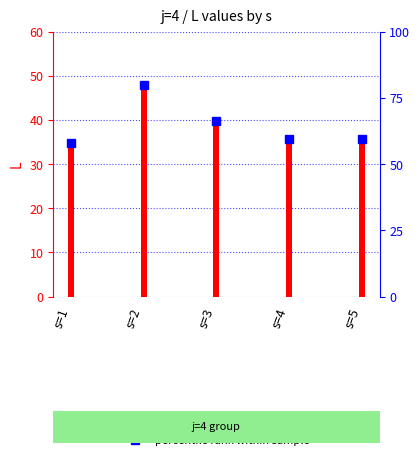

List the labels in order of value, largest first.

s=2, s=3, s=4, s=5, s=1